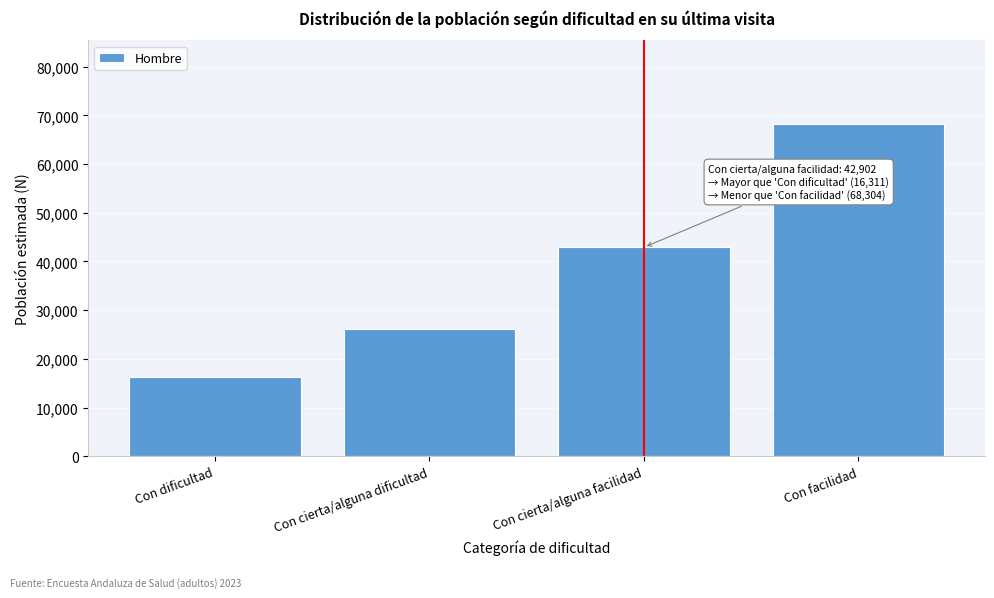

Reading right to left, list all the values displayed in this chart.

Con facilidad=68304	Con cierta/alguna facilidad=42902	Con cierta/alguna dificultad=26220	Con dificultad=16311